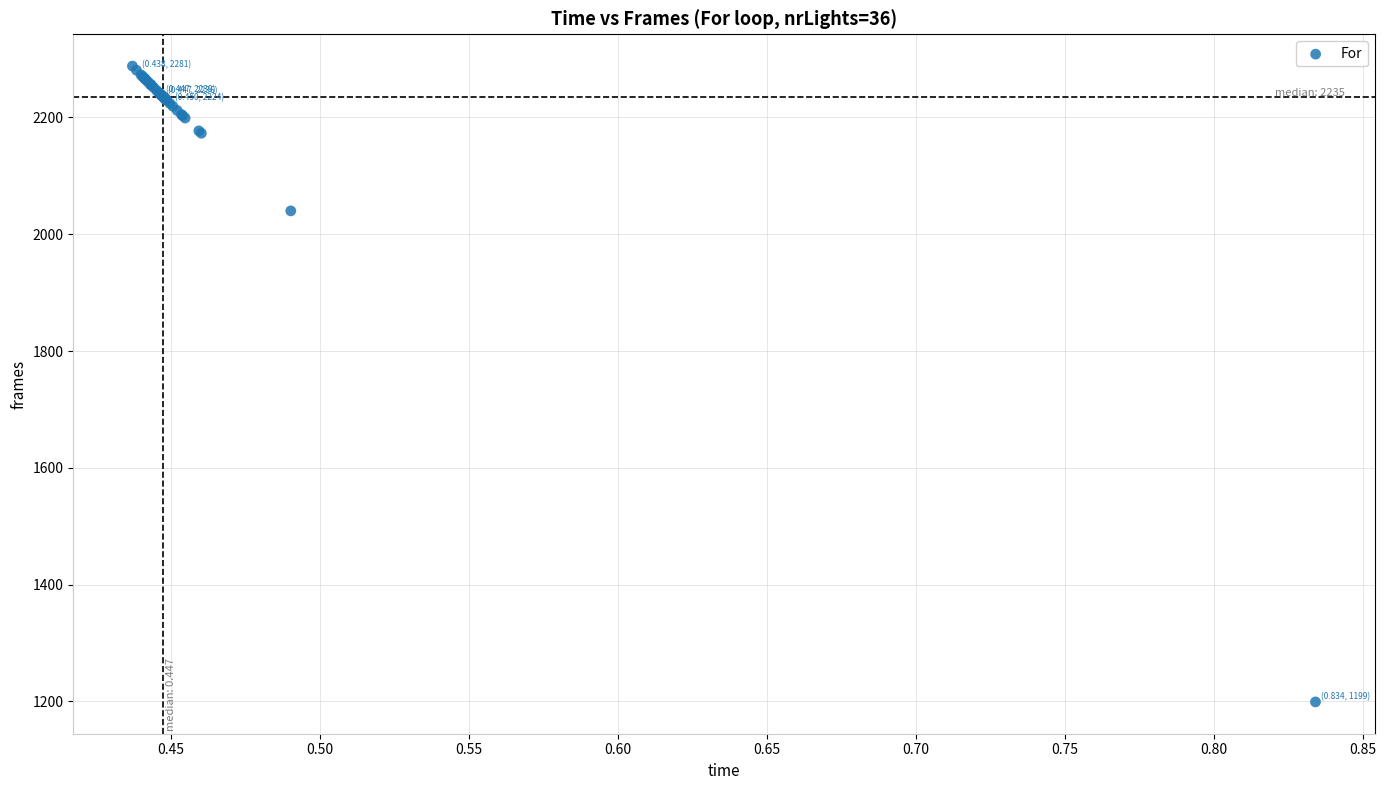

What Y value in the scatter plot is closest to 1743?

2040